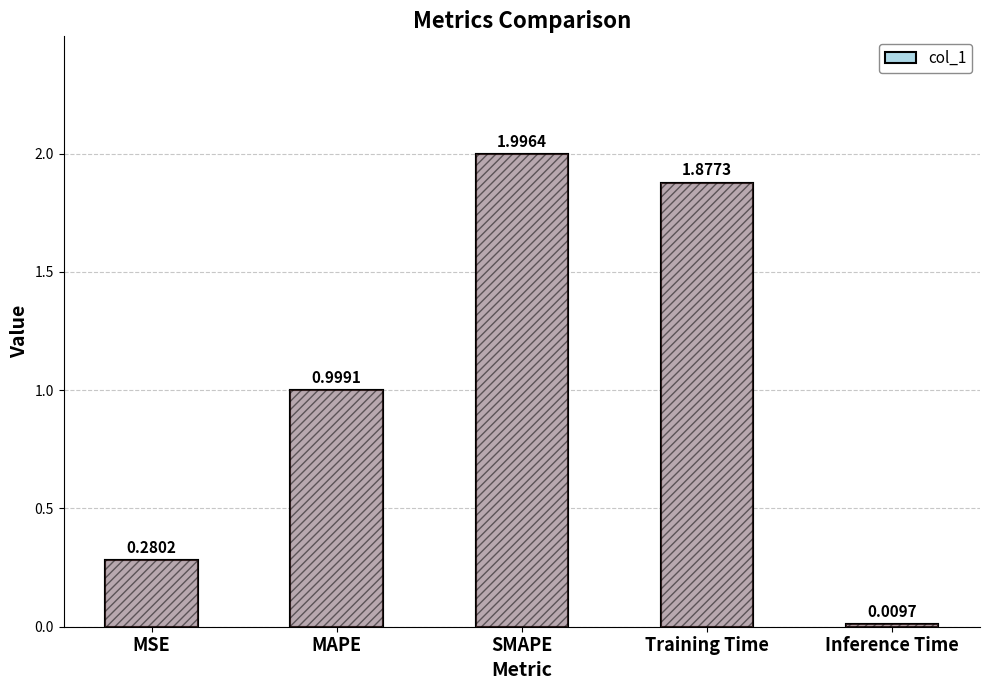

List the labels in order of value, smallest first.

Inference Time, MSE, MAPE, Training Time, SMAPE